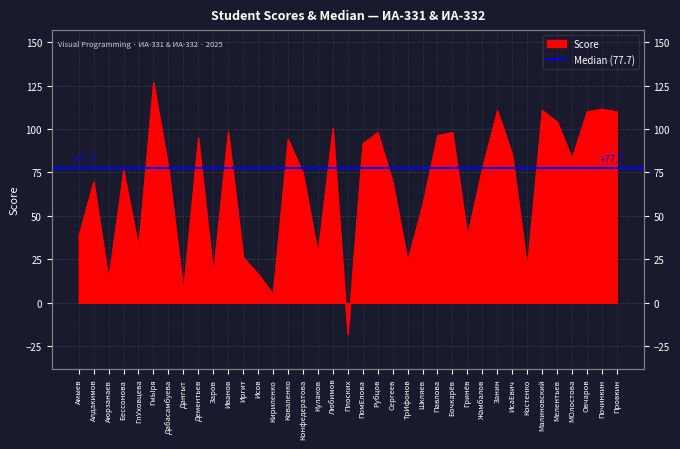

How many lines are shown in the chart?

1